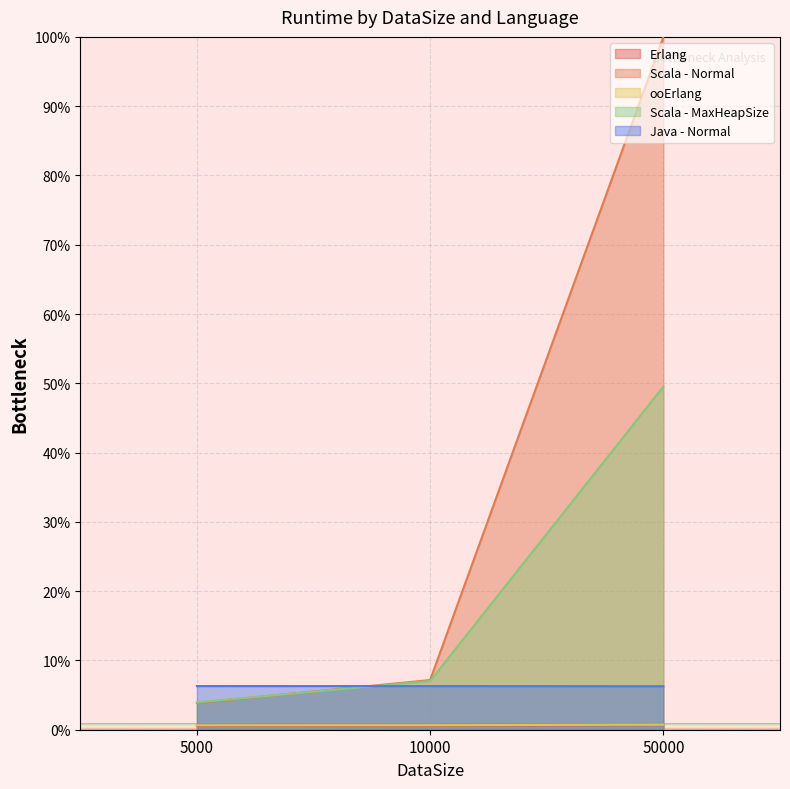

At how many categories does at least one series exceed 98?

1